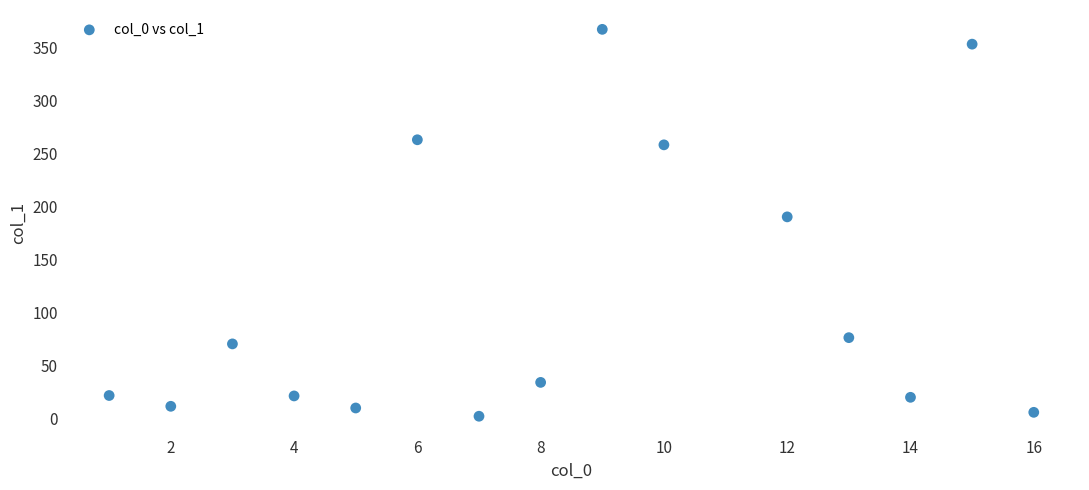

What is the range of Y values (max minus min)?

365.8